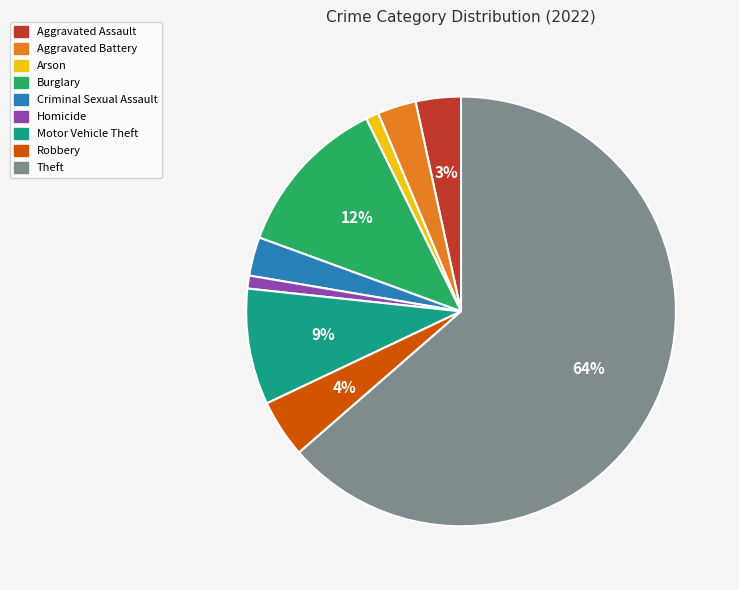

Which has a higher value, Theft or Criminal Sexual Assault?

Theft